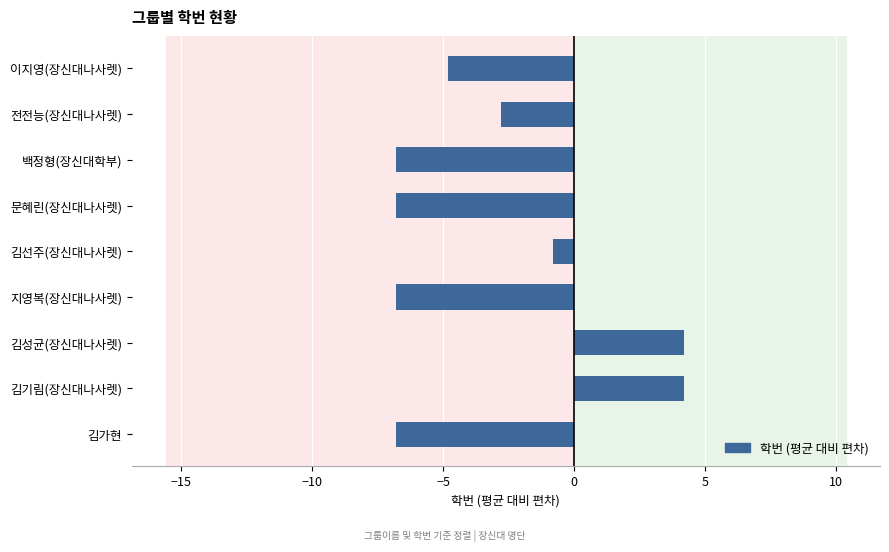

Reading bottom to top, extract all data points from this chart.

-6.8	4.2	4.2	-6.8	-0.8	-6.8	-6.8	-2.8	-4.8